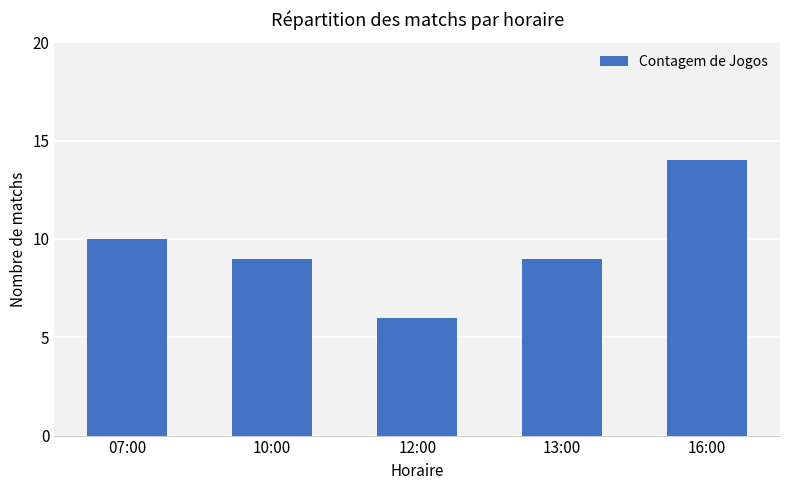

What is the average value?

10